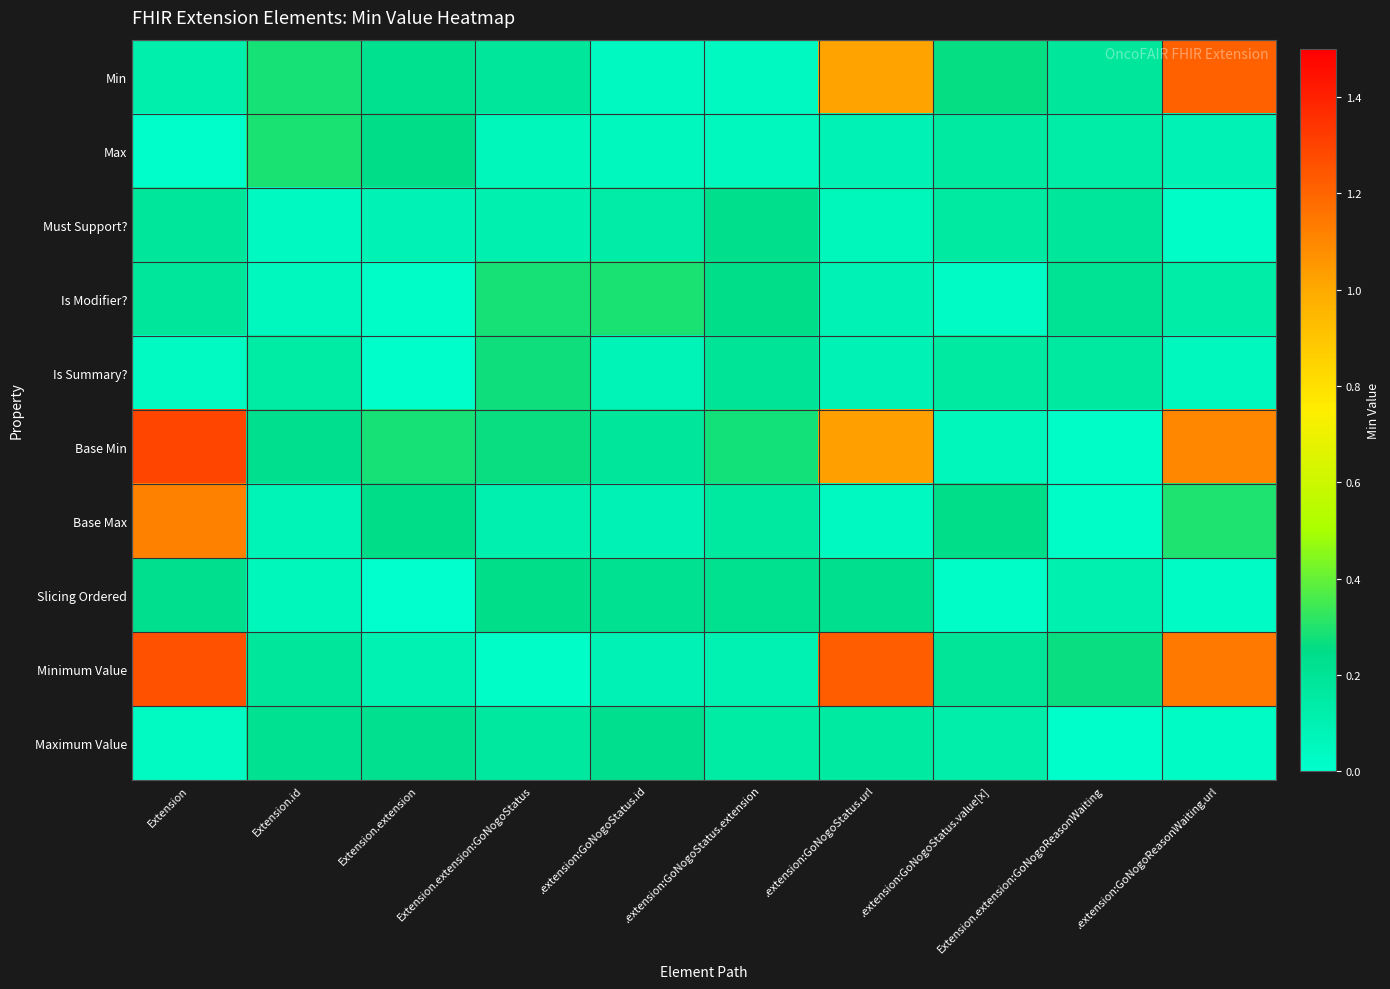

What is the maximum value shown in the chart?

1.3